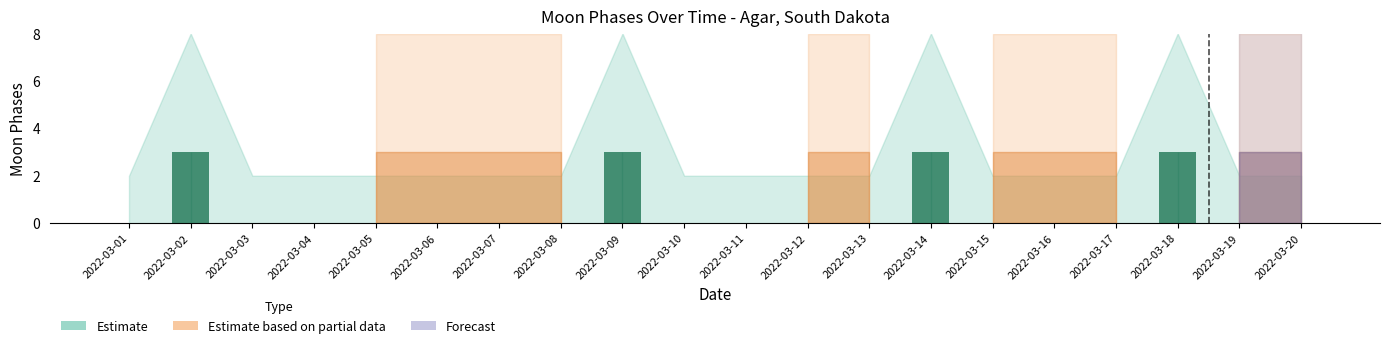

What is the change in value from 2022-03-02 to 2022-03-05?

-3